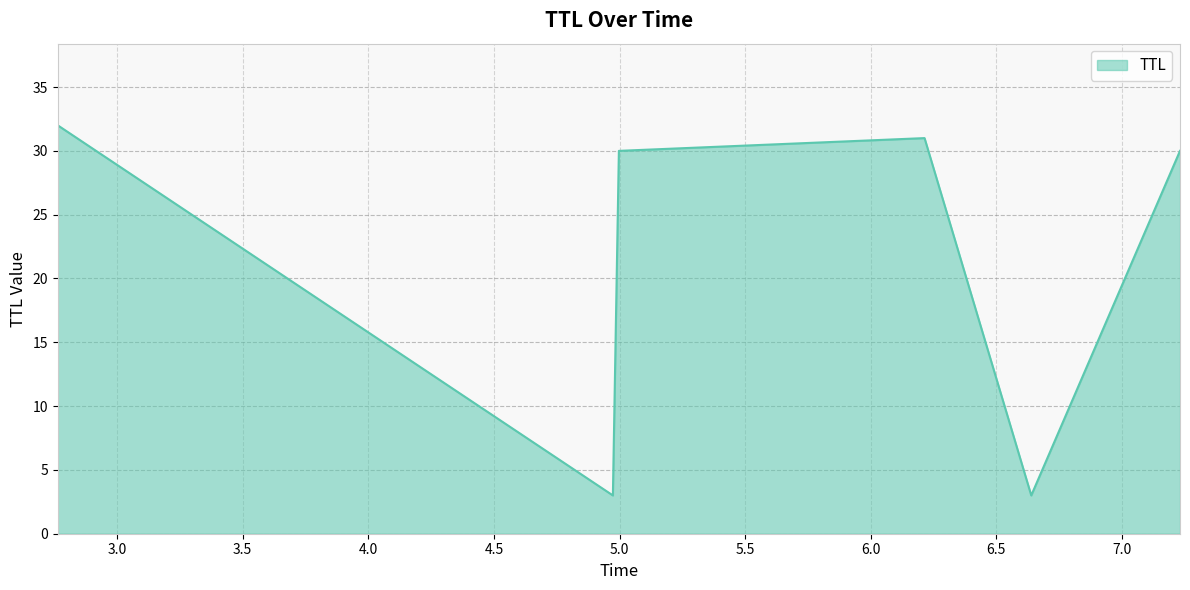

What is the difference between the maximum and second lowest values?

29